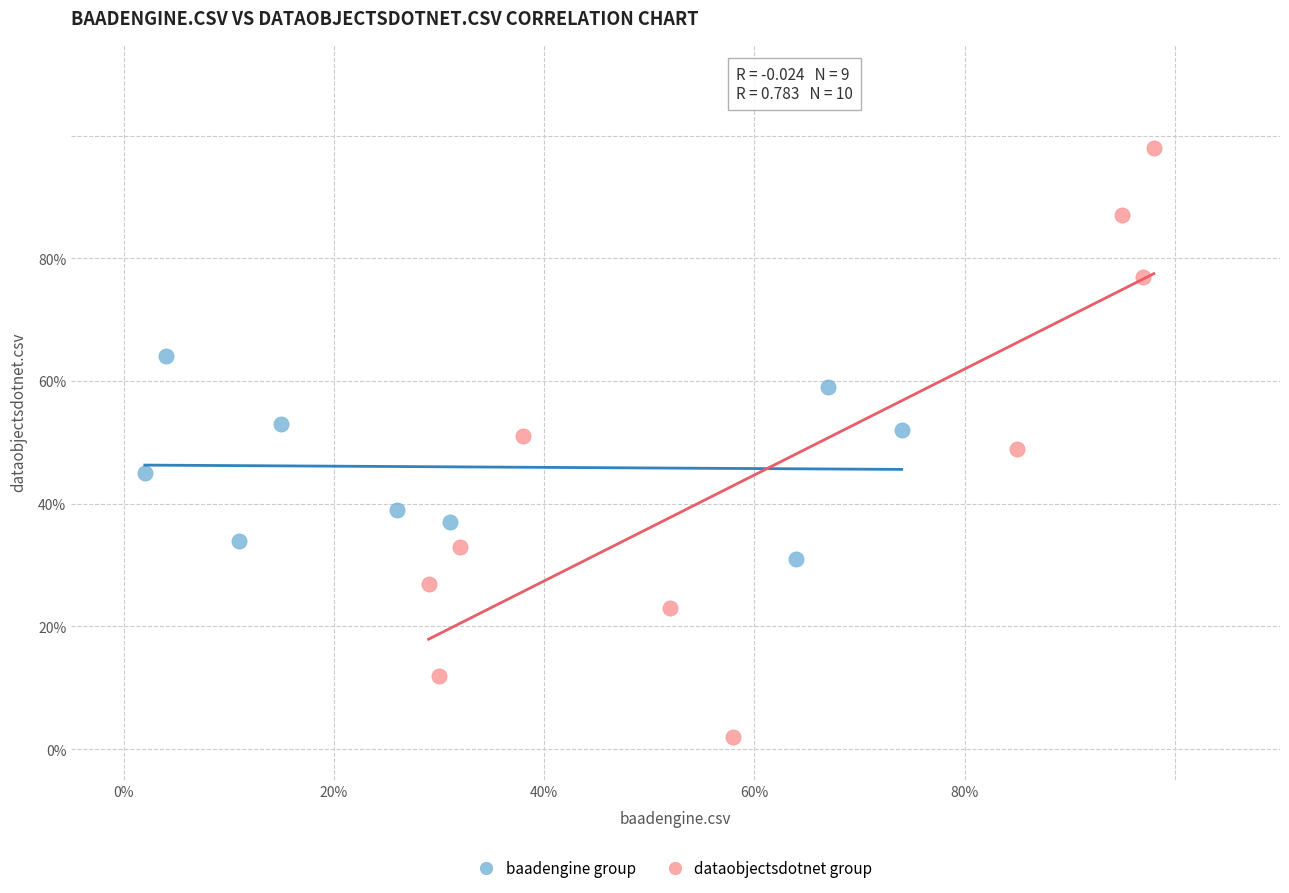

Which series contains the highest Y value?

dataobjectsdotnet group